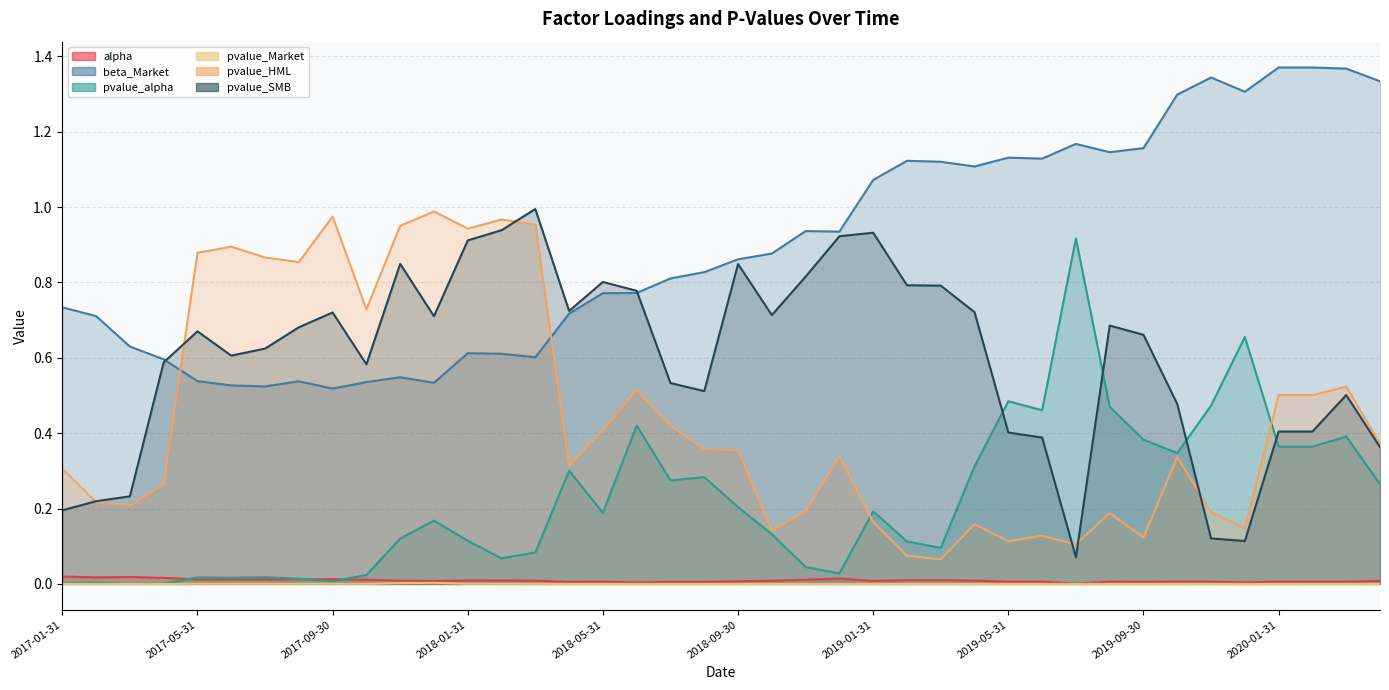

Where is pvalue_HML nearest to the value 0?

2019-03-31